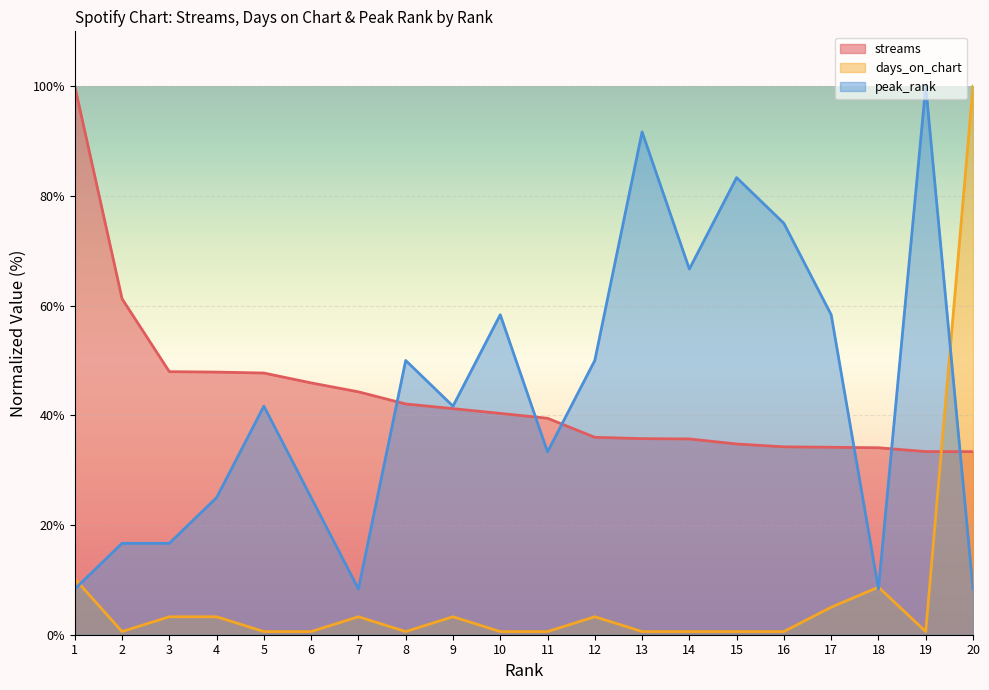

What is the sum of the streams values at 6 and 14?

81.6